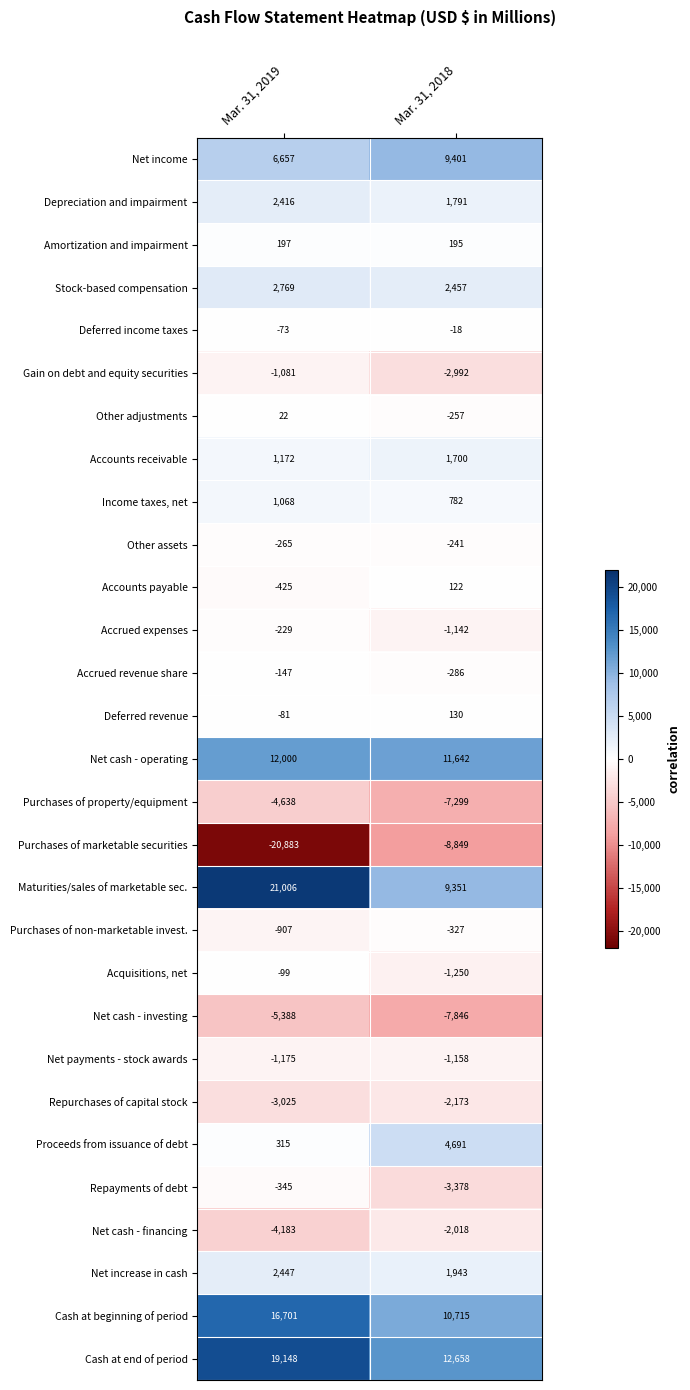

What is the sum of all Income taxes, net values?

1850